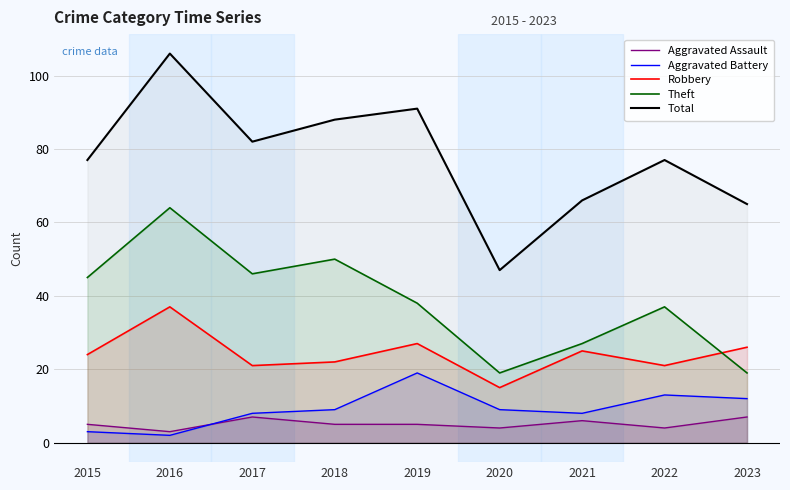

Count the number of categories in the chart.

9